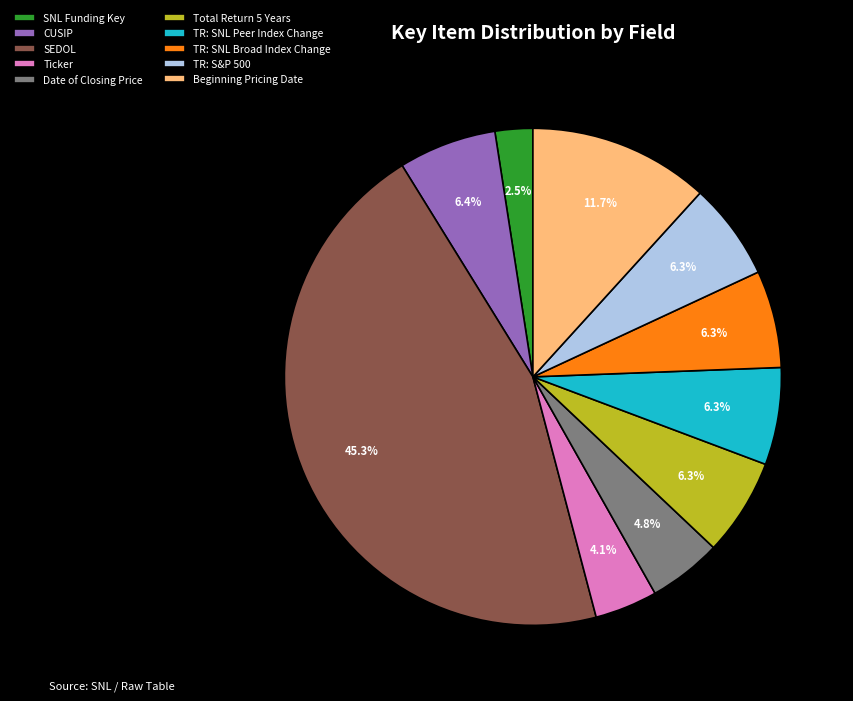

The CUSIP slice represents 6% of the pie. True or false?

True